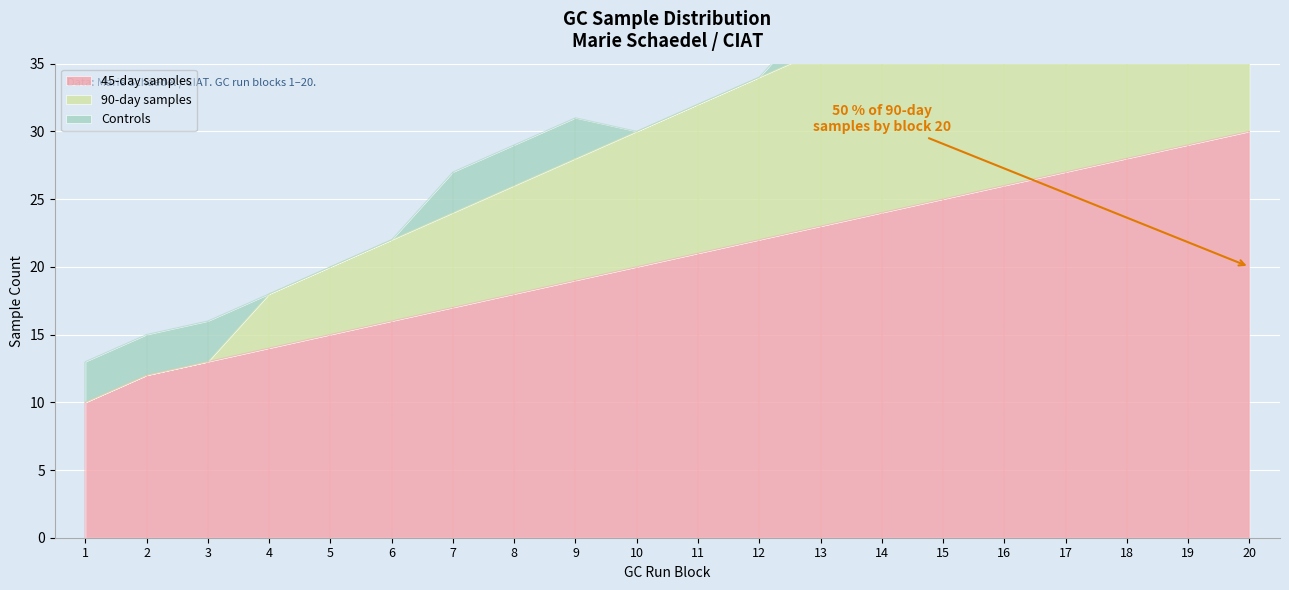

What is the lowest value of the 45-day samples series?

10